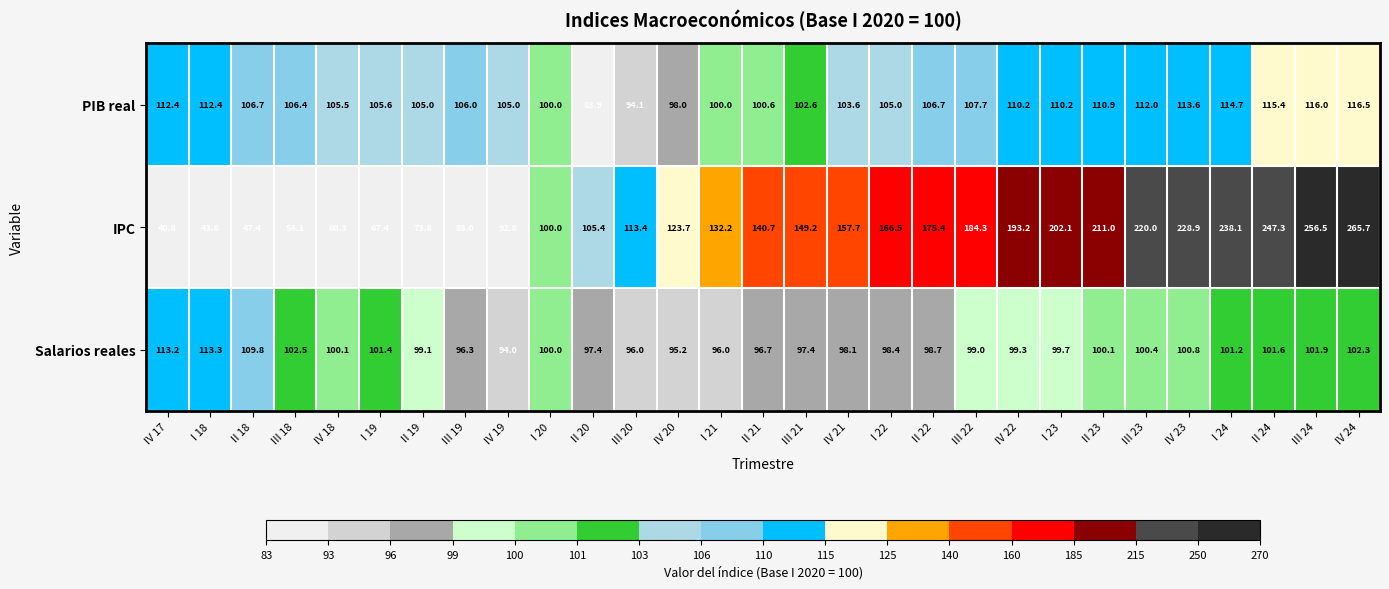

List the series in order of their peak value, lowest first.

Salarios reales, PIB real, IPC